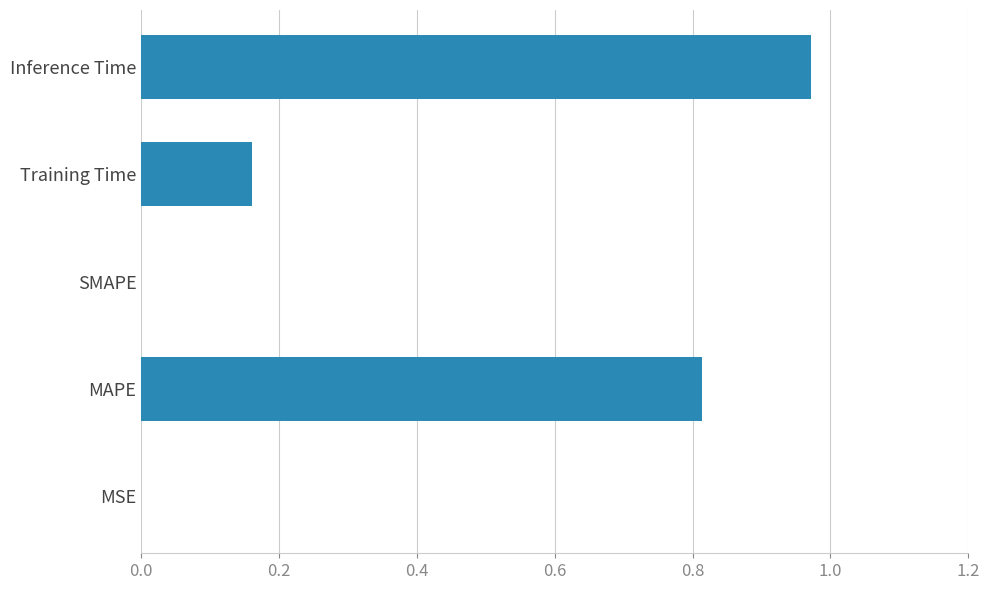

What is the sum of the values at Inference Time and MAPE?

1.8